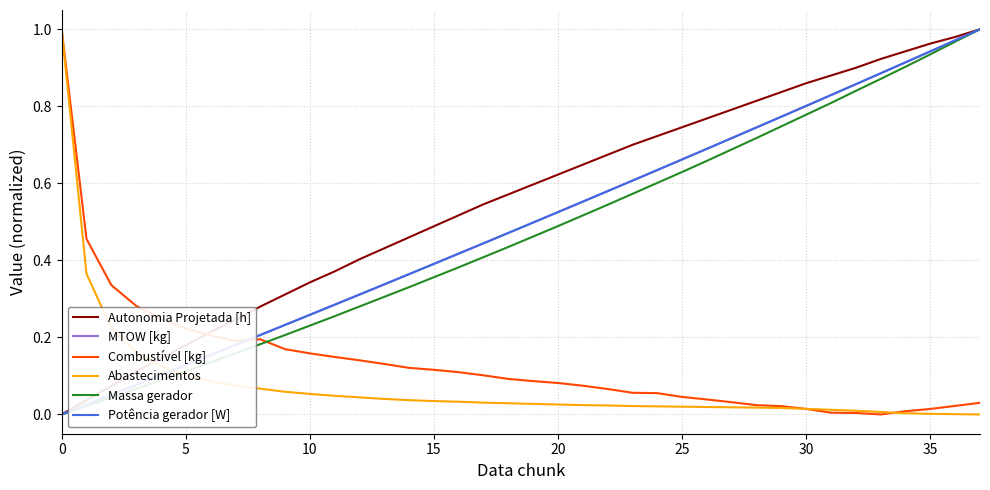

After their last crossing, which series has the higher values: Abastecimentos or MTOW [kg]?

MTOW [kg]